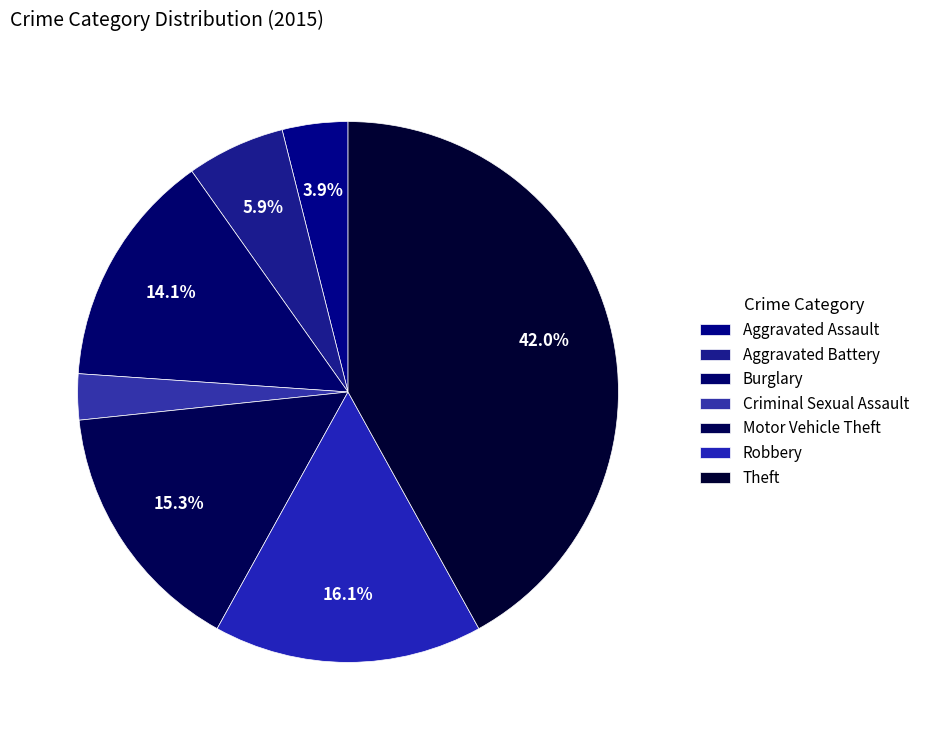

Approximately how many times larger is the value at Criminal Sexual Assault compared to Theft?

0.1